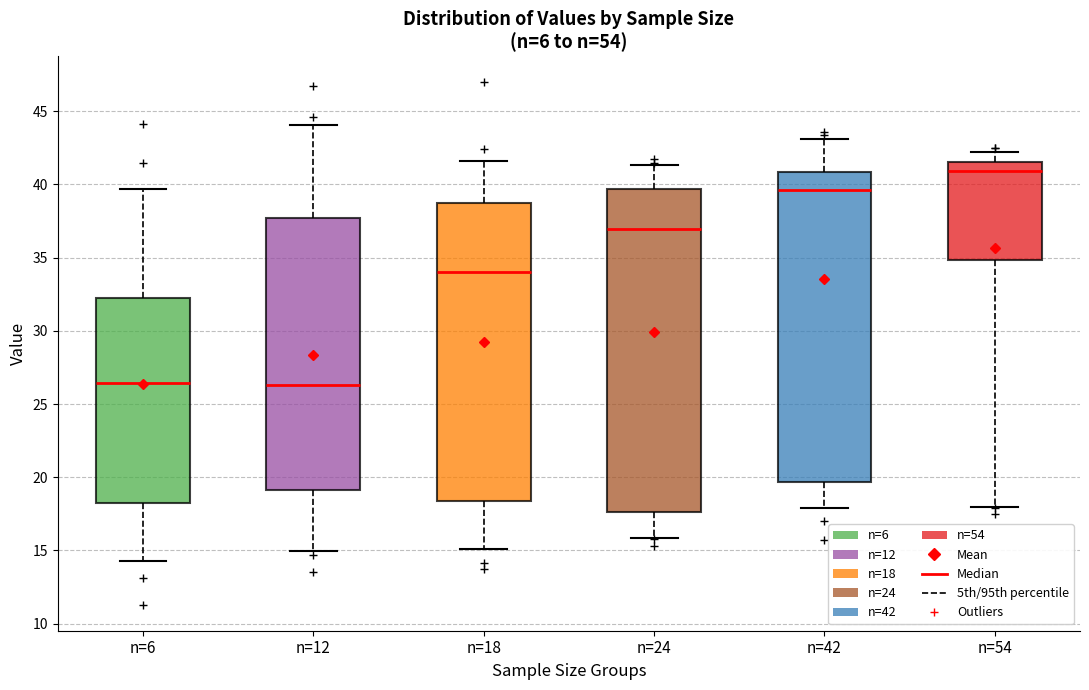

Where is the lower edge of the box for n=6 on the y-axis? The values are not printed on the chart, so give them approximately, as read against the axis.

18.0